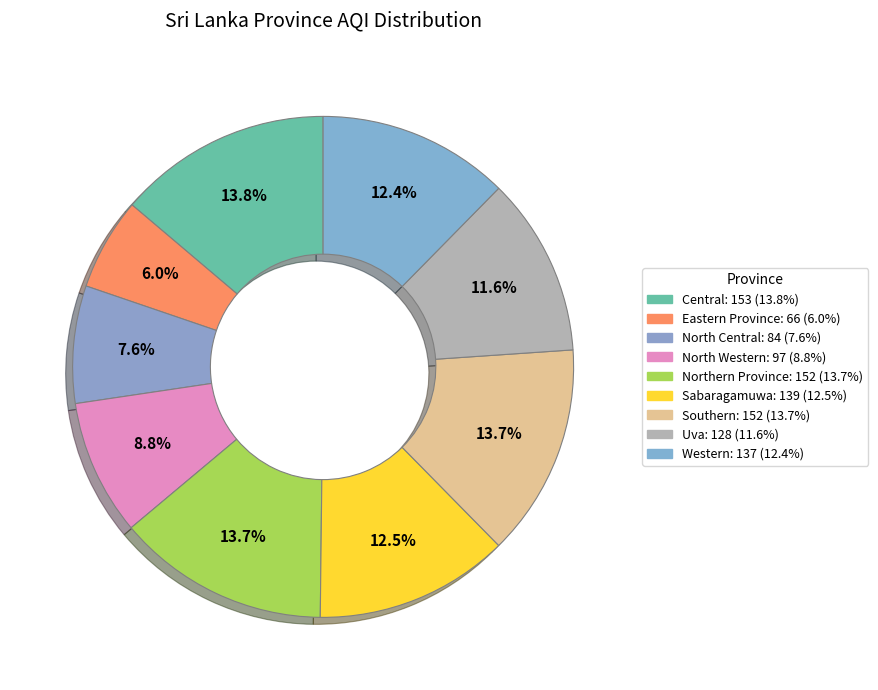

Which slice is the smallest?

Eastern Province